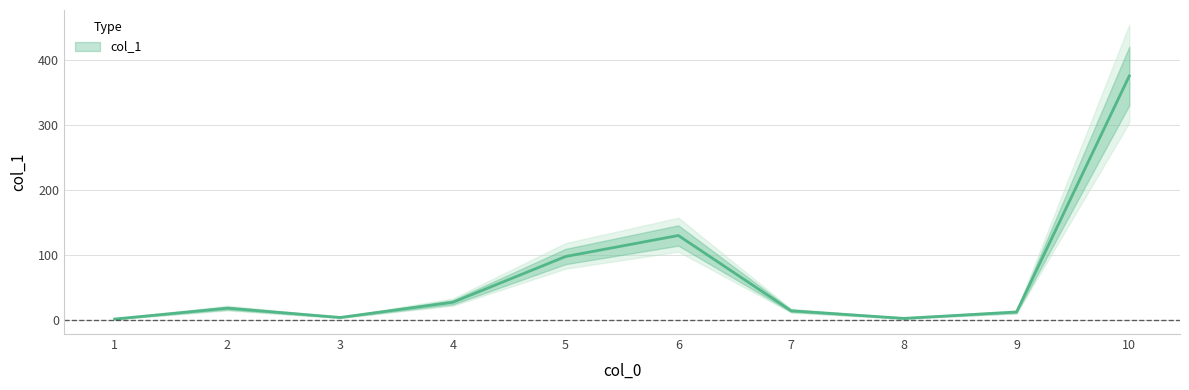

What is the difference between the second highest and minimum values?

128.5